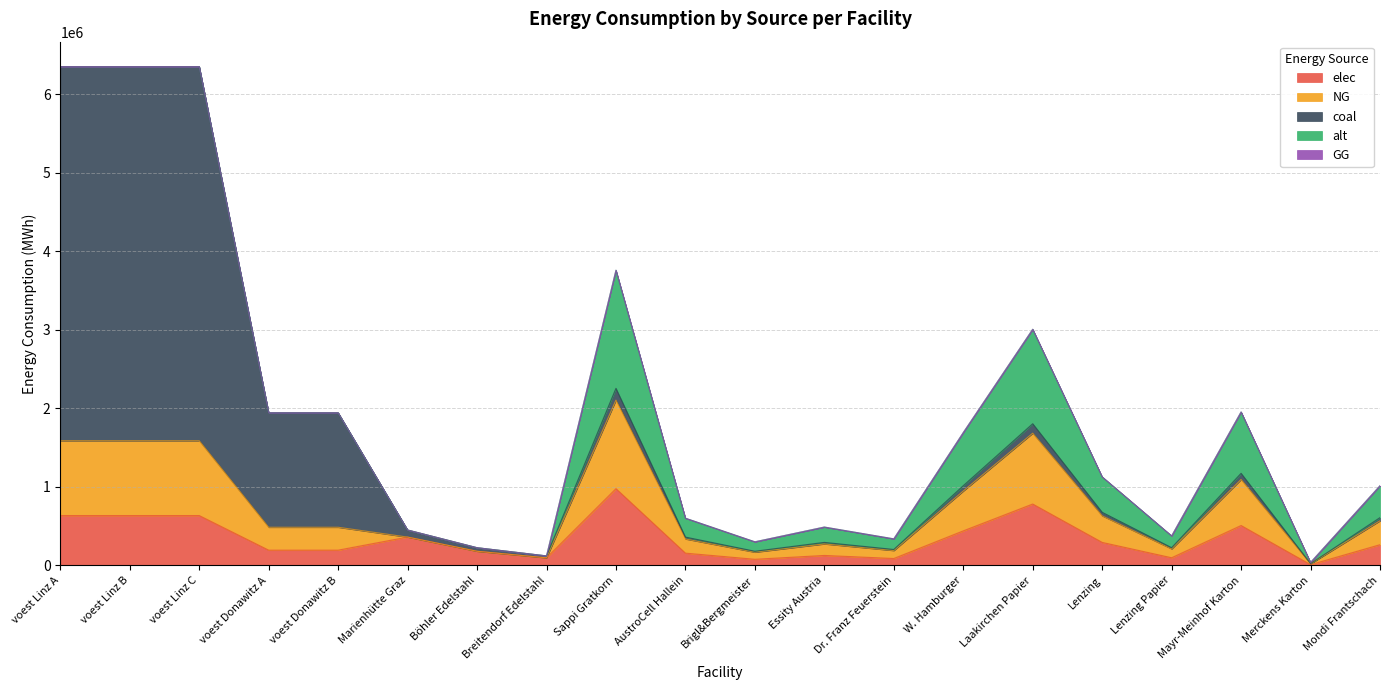

At how many categories does at least one series exceed 2679311?

3